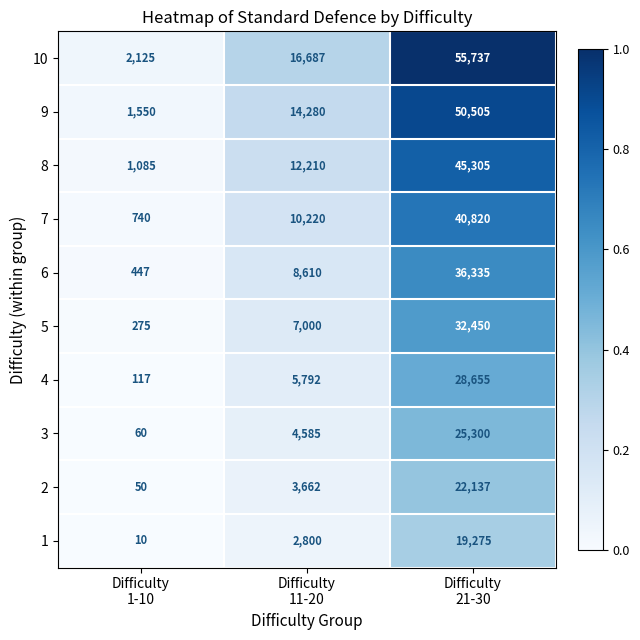

Reading right to left, list all the values displayed in this chart.

10: 55737	16687	2125
9: 50505	14280	1550
8: 45305	12210	1085
7: 40820	10220	740
6: 36335	8610	447
5: 32450	7000	275
4: 28655	5792	117
3: 25300	4585	60
2: 22137	3662	50
1: 19275	2800	10